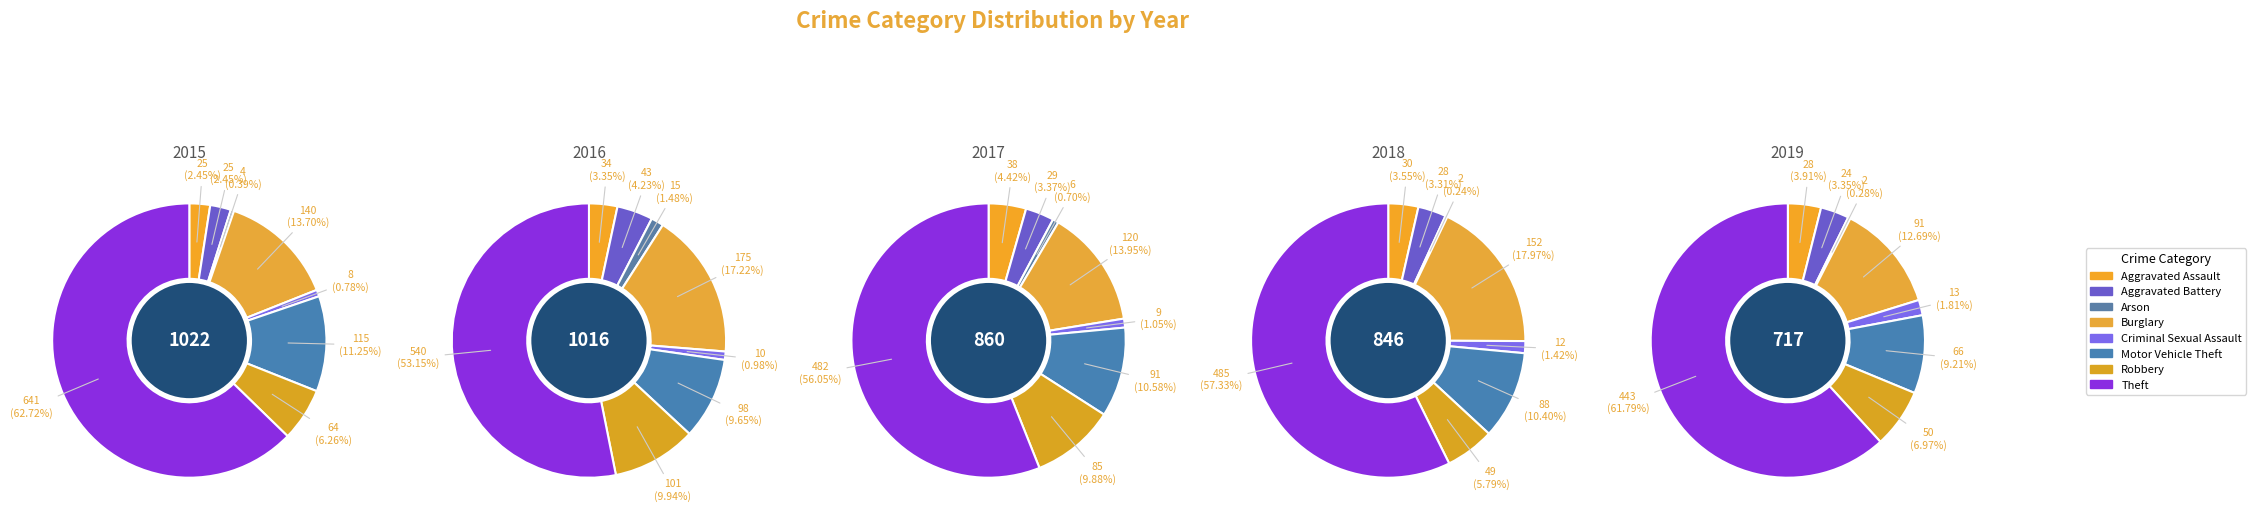

Rank the series at Criminal Sexual Assault from lowest to highest value.

2015, 2017, 2016, 2018, 2019